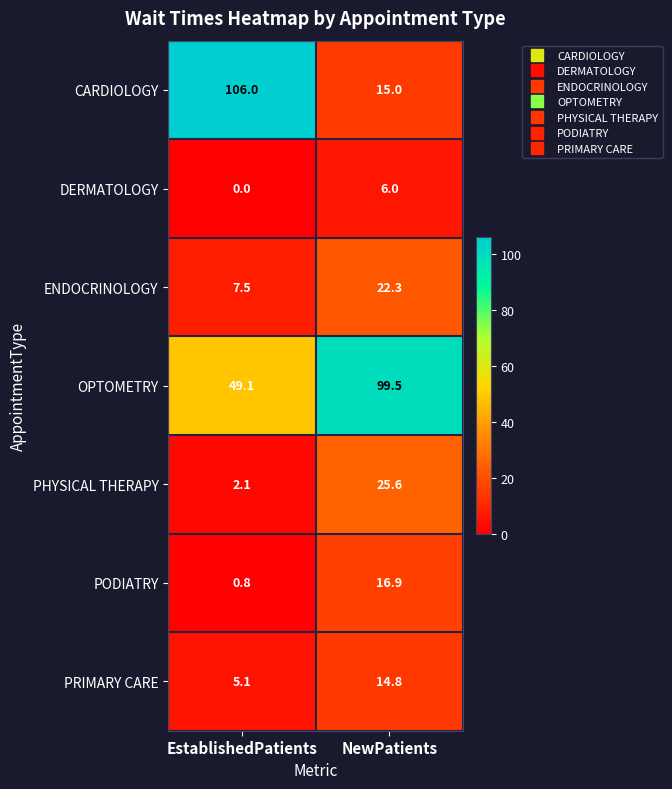

At which category is the sum across all series the highest?

NewPatients